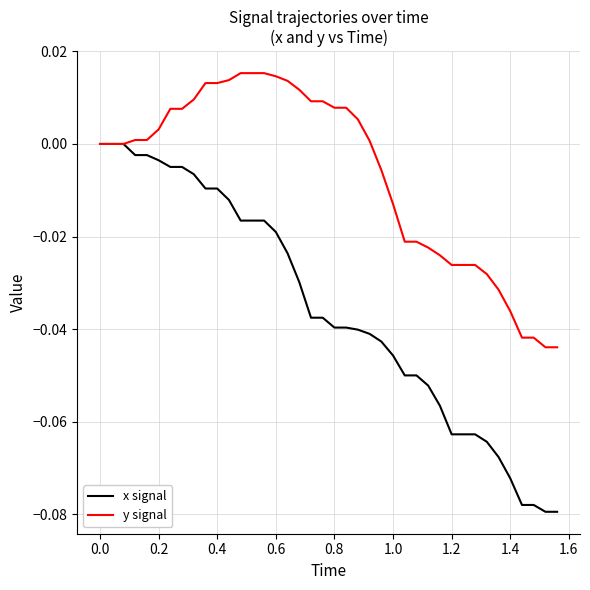

Which series has the widest spread of values?

x signal